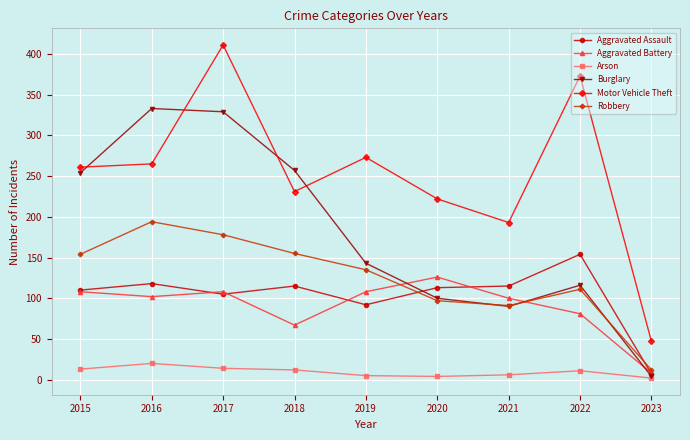

Rank the series by their maximum value, from lowest to highest.

Arson, Aggravated Battery, Aggravated Assault, Robbery, Burglary, Motor Vehicle Theft